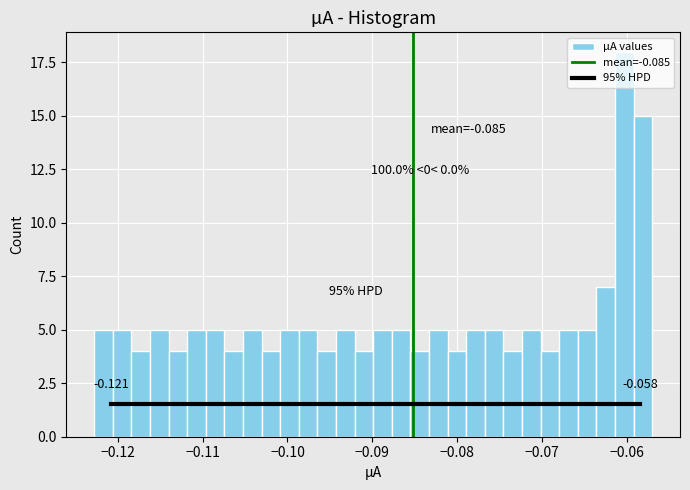

Read against the x-axis, roughly where is the centre of the tallest bar?

-0.060